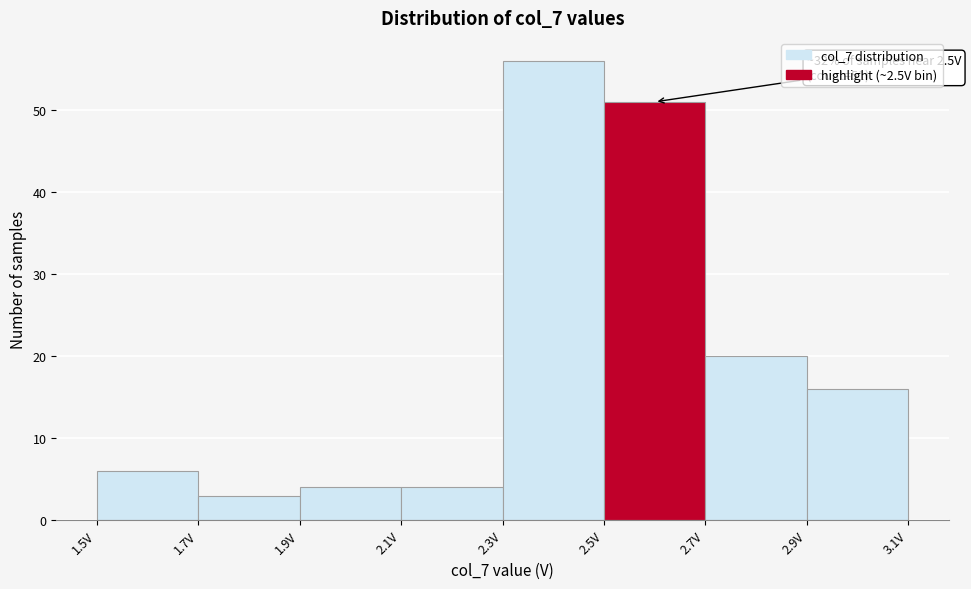

Over which range of the x-axis is the bar tallest?

2.3 to 2.5